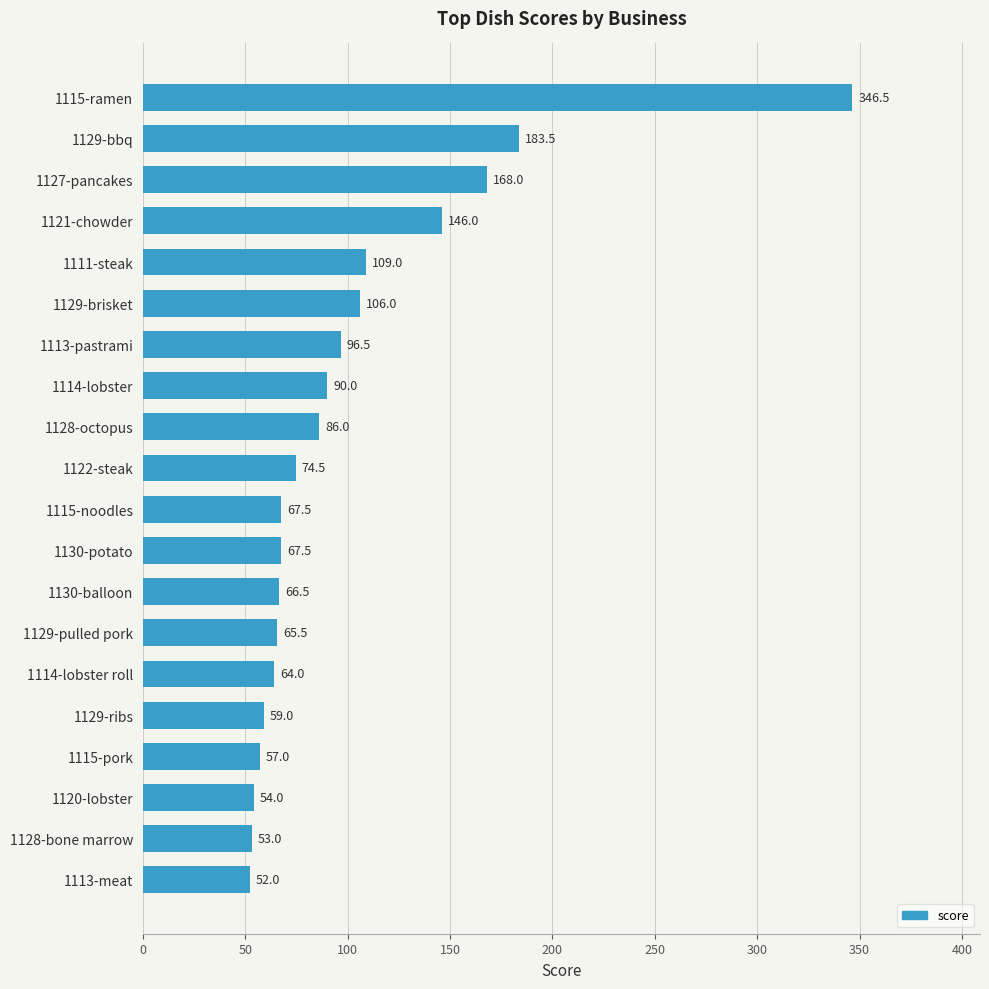

How many values exceed 74?

10